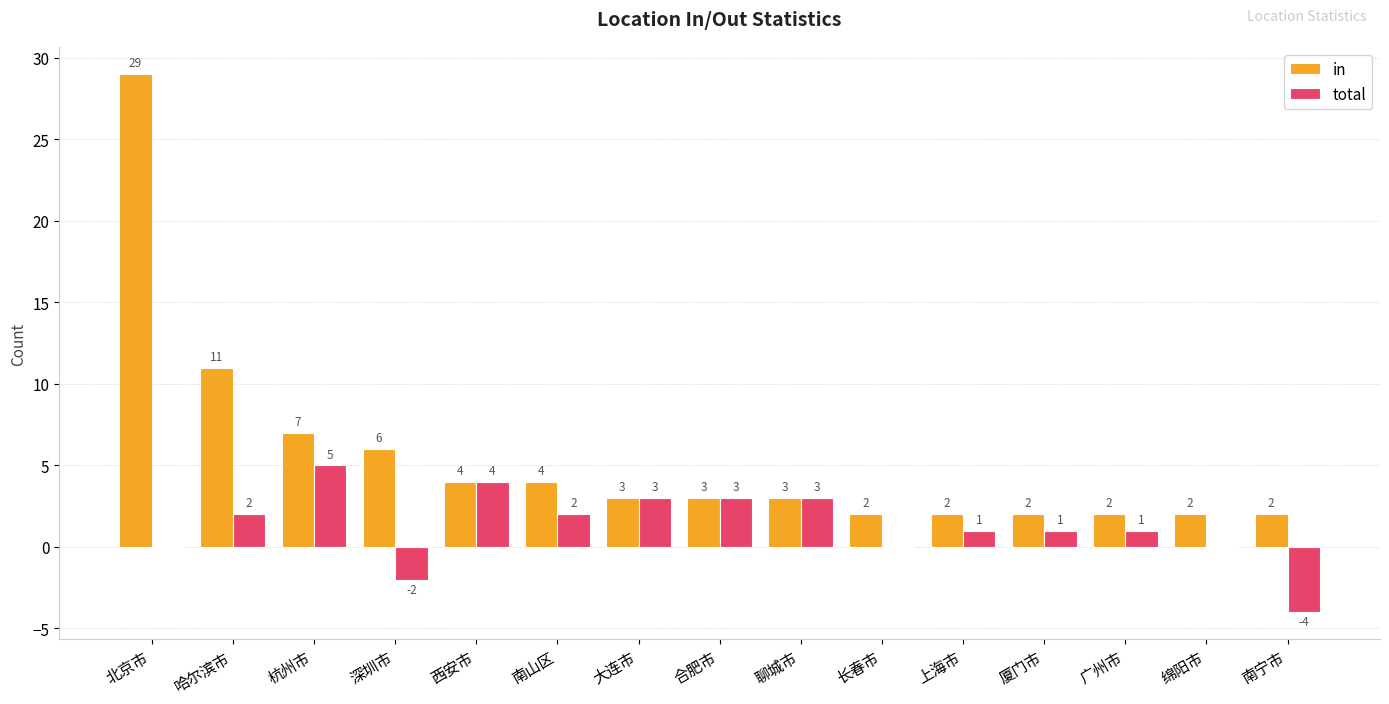

Which series has the largest range (max minus min)?

in